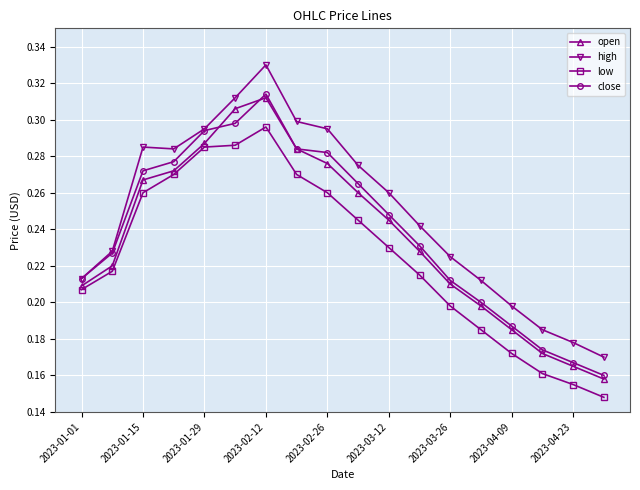

Count the number of categories in the chart.

18